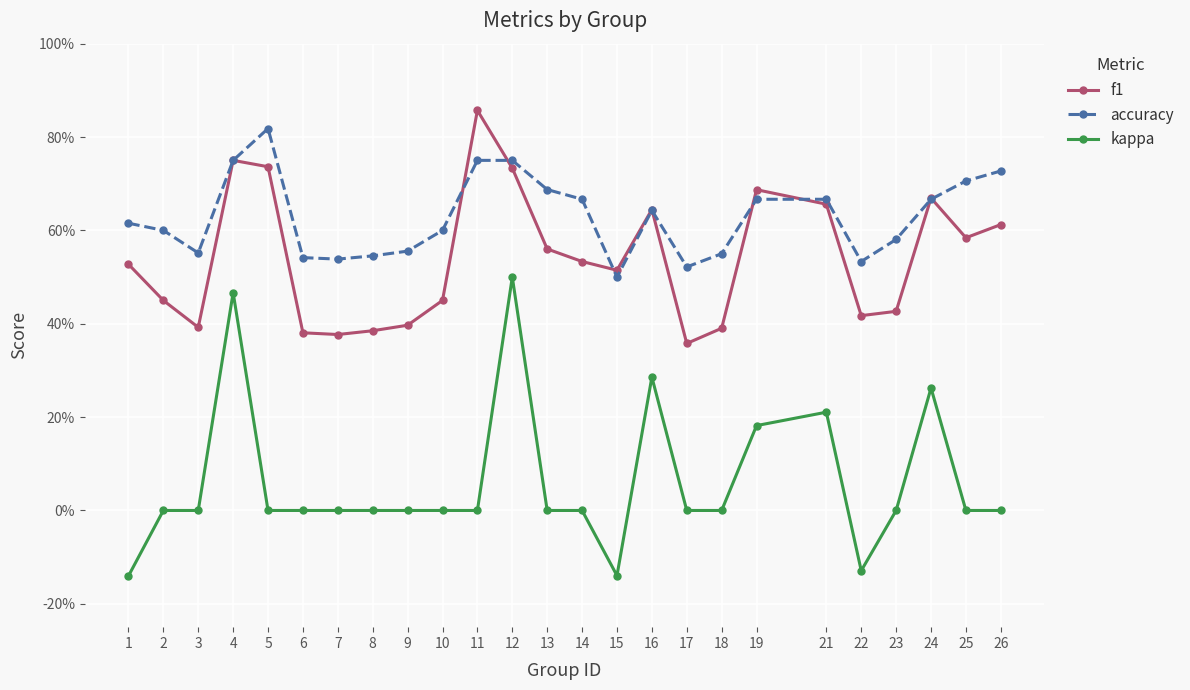

What are all the series names shown in the legend?

f1, accuracy, kappa